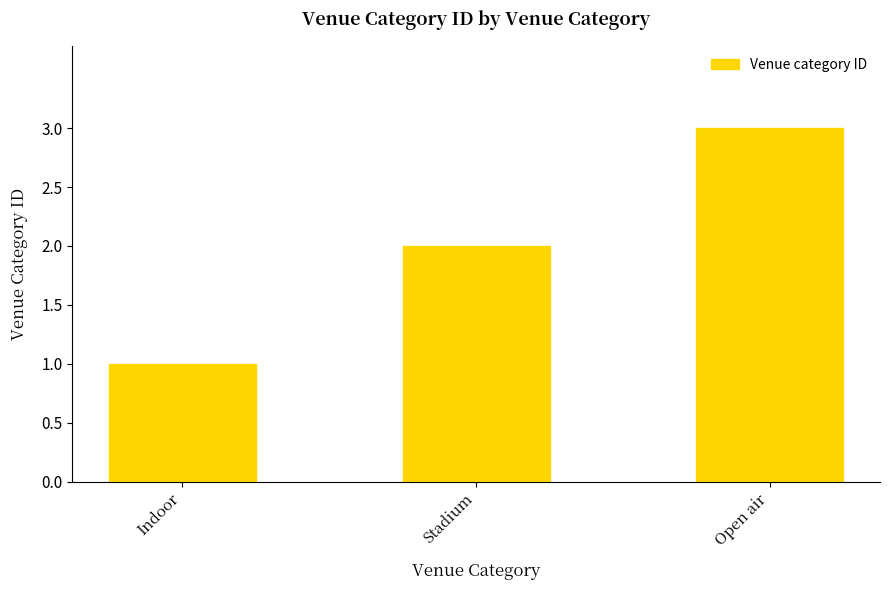

Reading right to left, extract all data points from this chart.

3	2	1